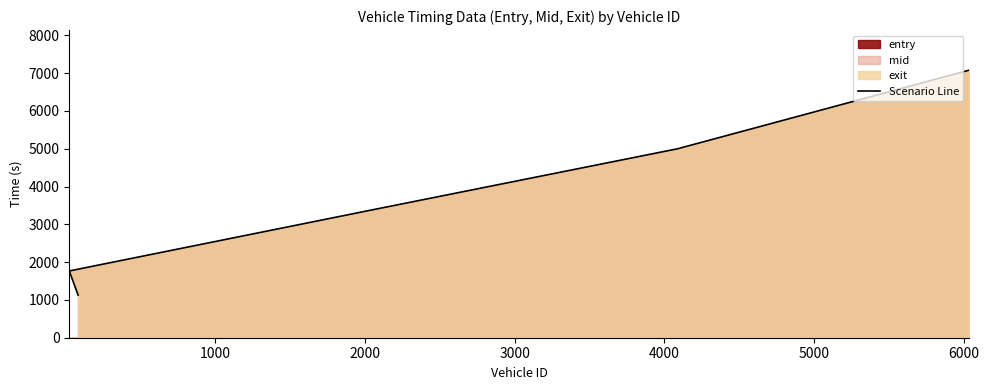

The chart shows a value of 2146.4 at 4000. True or false?

False